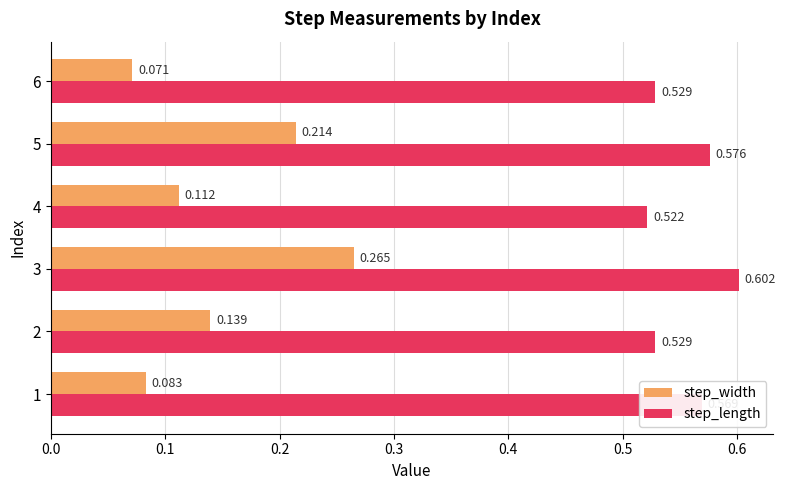

List the series in order of their overall mean, highest first.

step_length, step_width